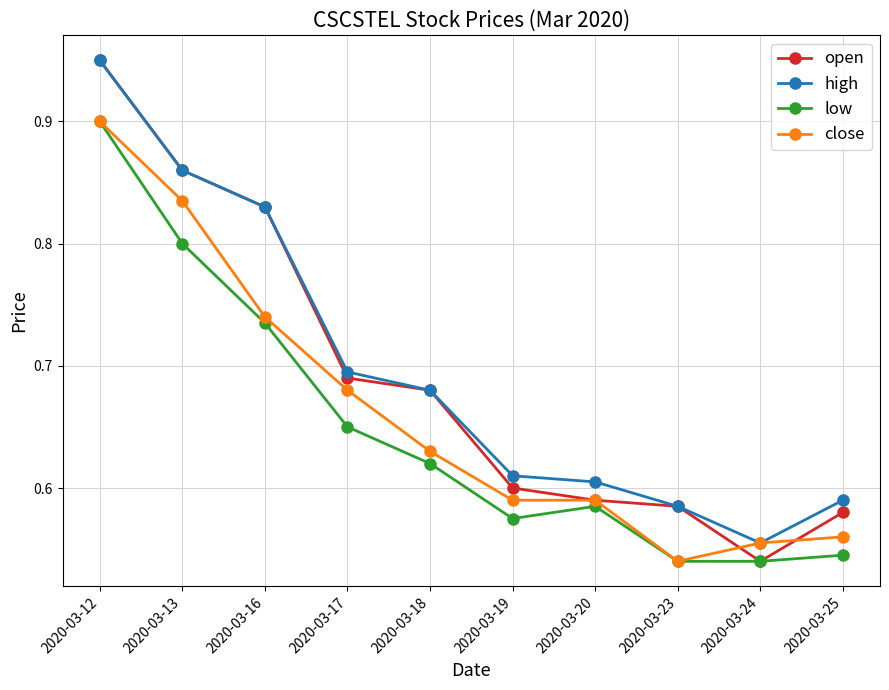

Which category has the lowest value in the close series?

2020-03-23